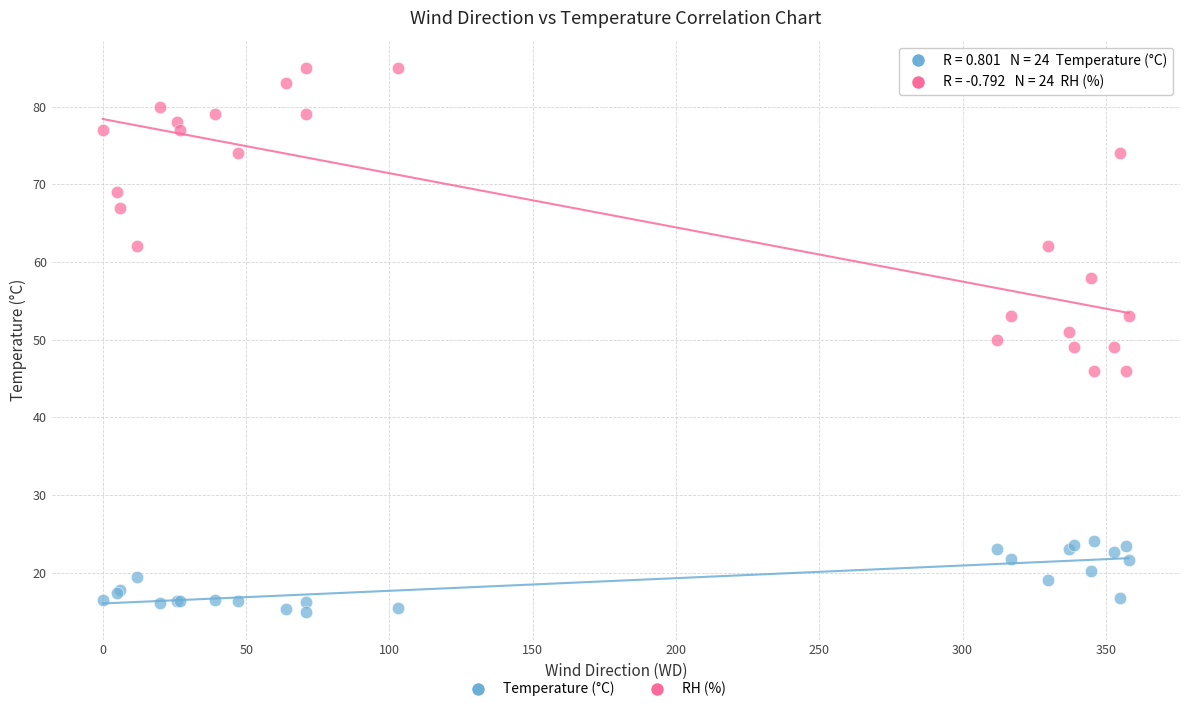

Which series has the largest Y range (max minus min)?

RH (%)